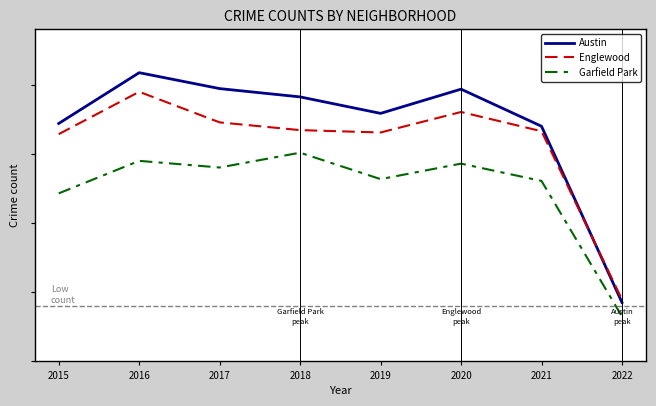

Rank the series at 2019 from lowest to highest value.

Garfield Park, Englewood, Austin